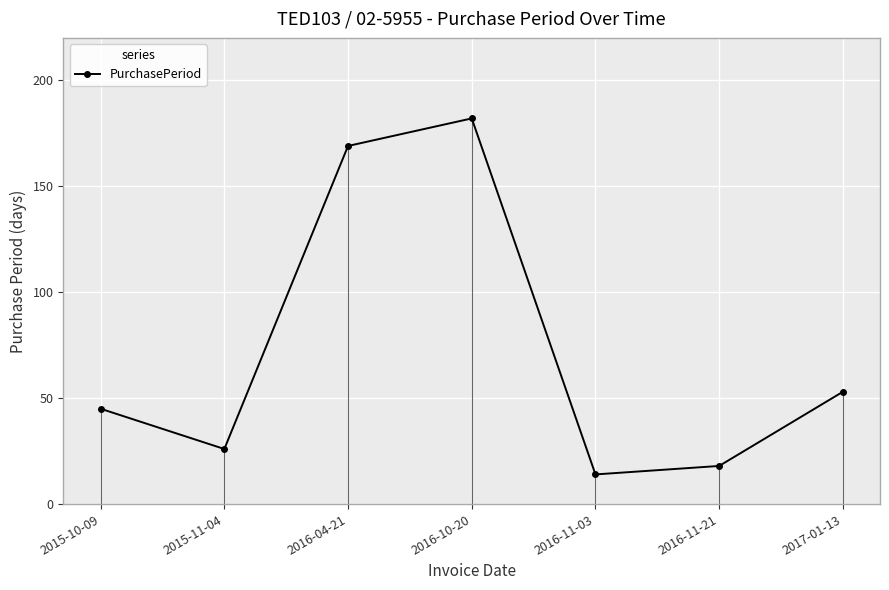

Reading left to right, list all the values displayed in this chart.

2015-10-09=45	2015-11-04=26	2016-04-21=169	2016-10-20=182	2016-11-03=14	2016-11-21=18	2017-01-13=53